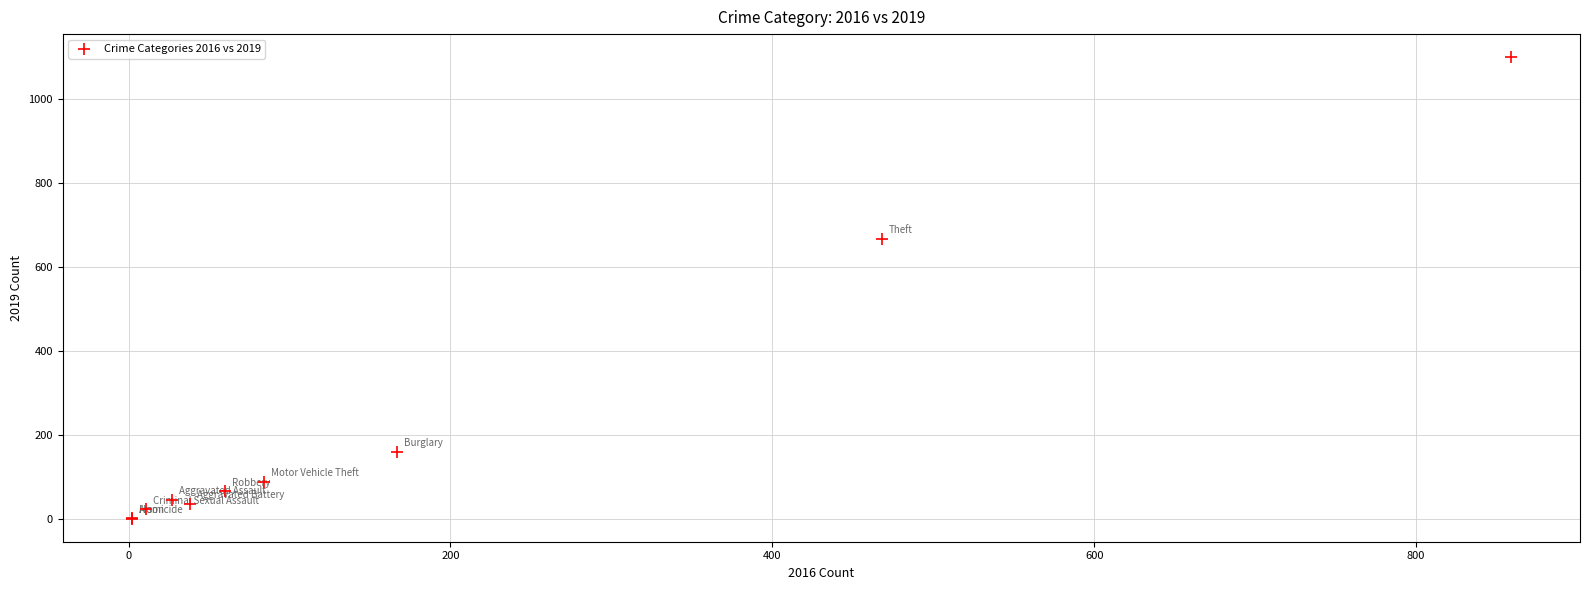

What Y value in the scatter plot is closest to 551?

668